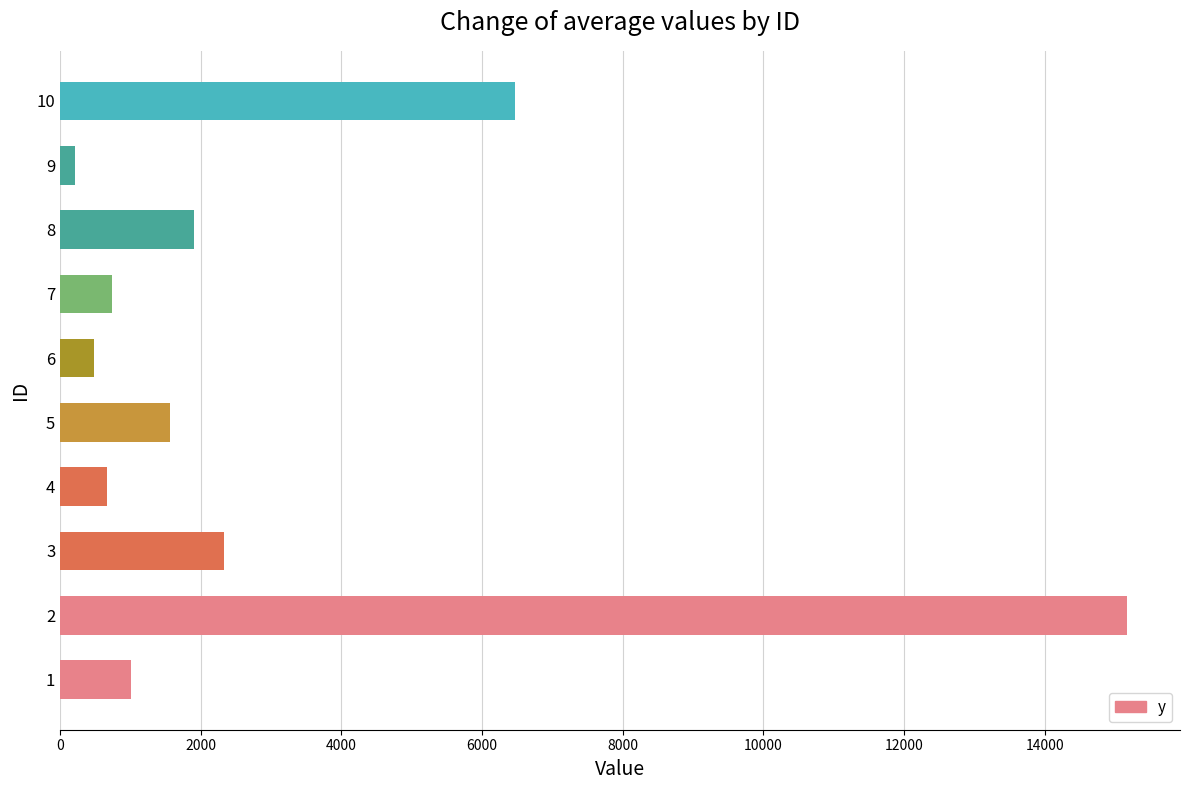

How many values are below 1556?

5